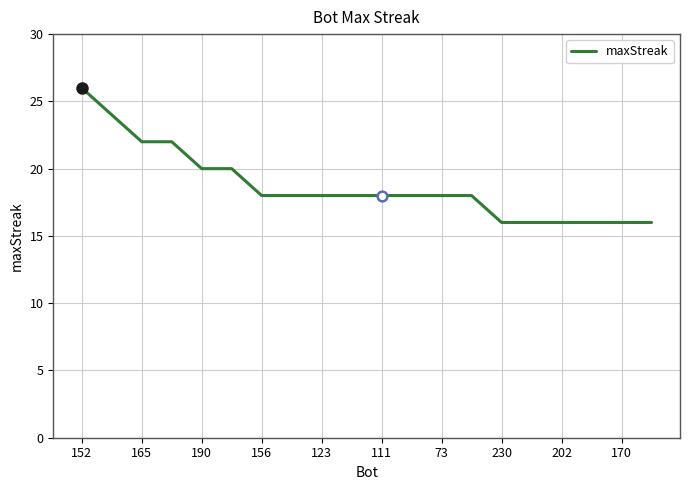

What is the average value?

19